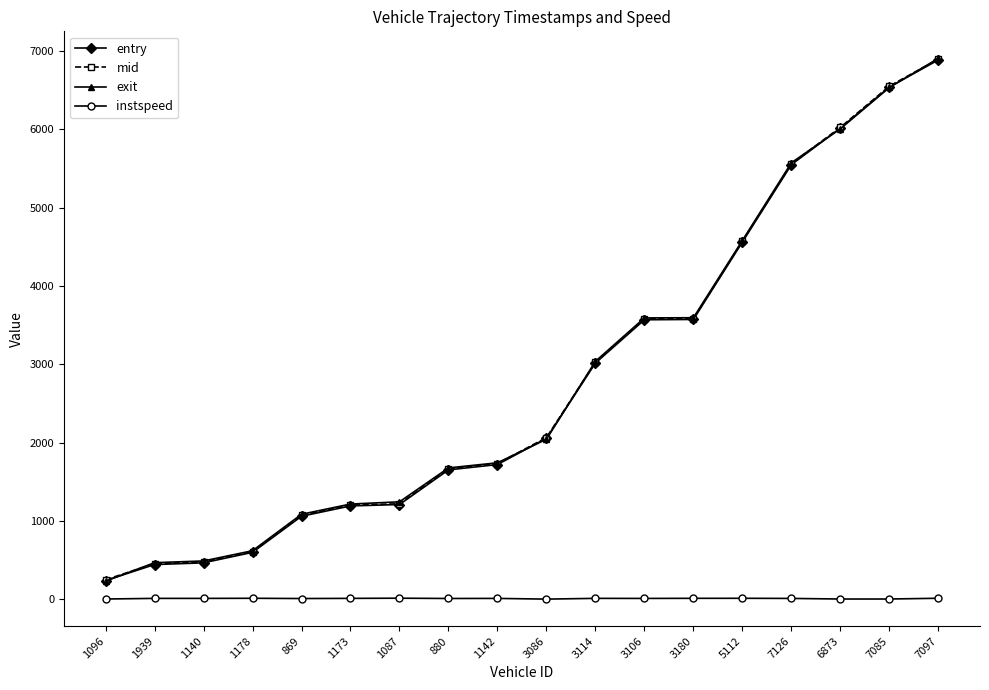

What is the label of the 14th point from the left?

5112